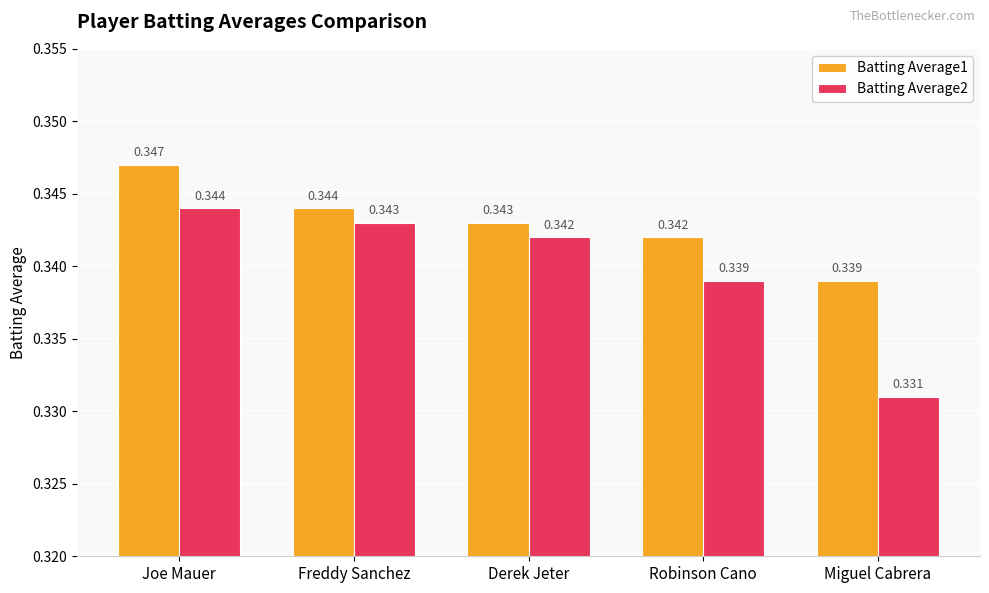

What is the sum of all Batting Average2 values?

1.7